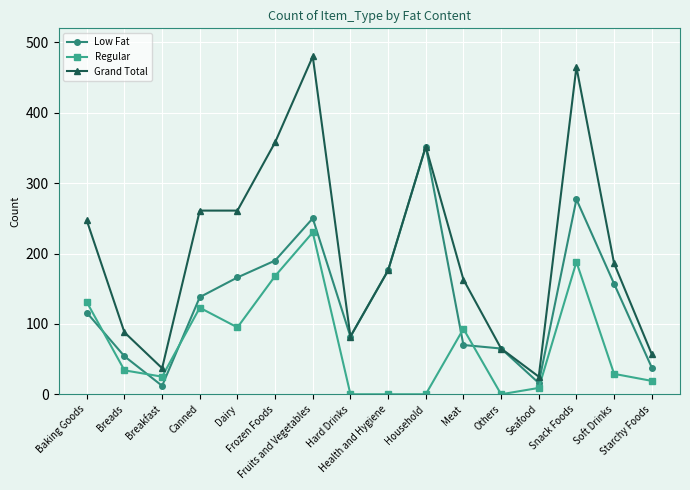

What is the greatest value displayed?

480